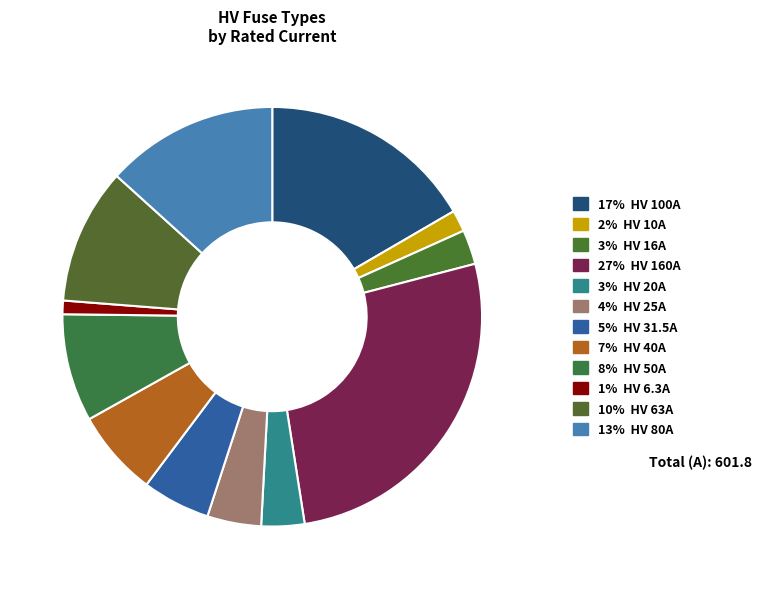

Count the number of slices in the pie.

12